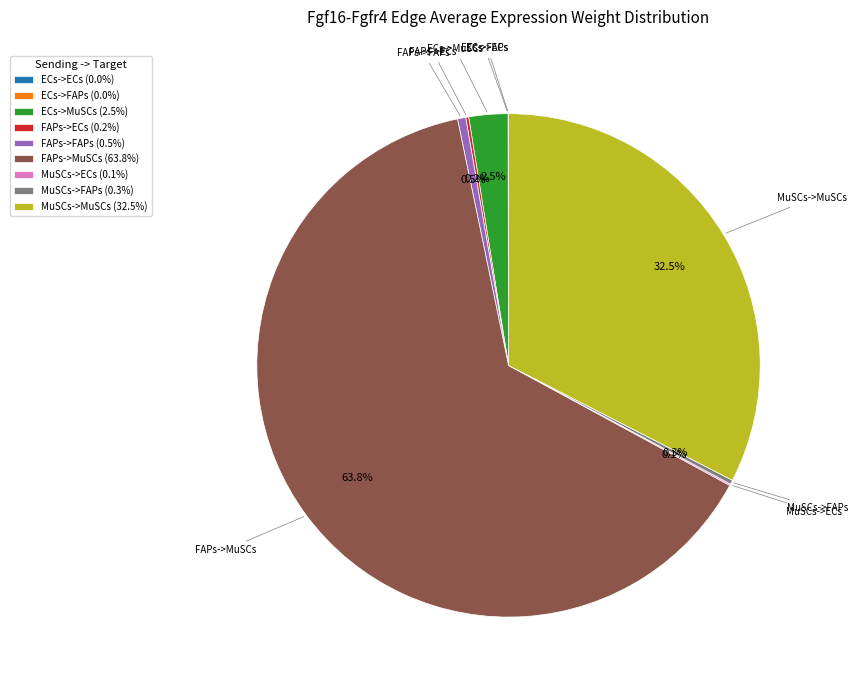

Do FAPs->MuSCs (63.8%) and FAPs->FAPs (0.5%) together represent more than half of the pie?

Yes